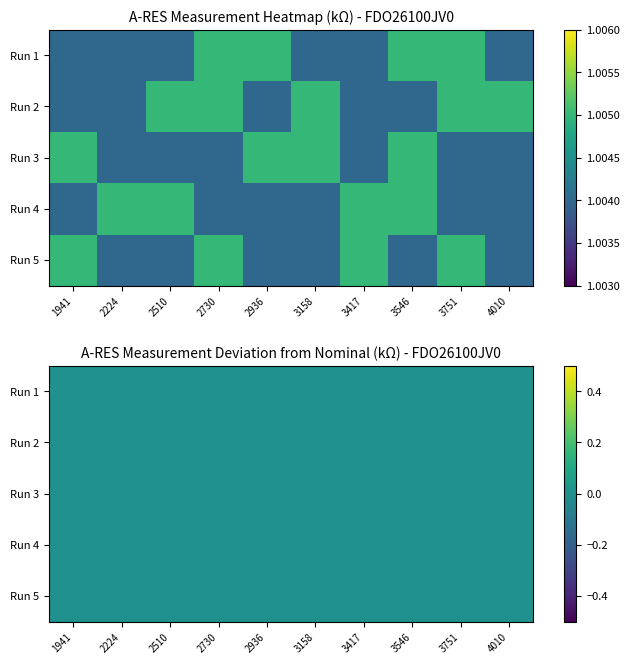

Which label corresponds to the smallest value in the chart?

1941